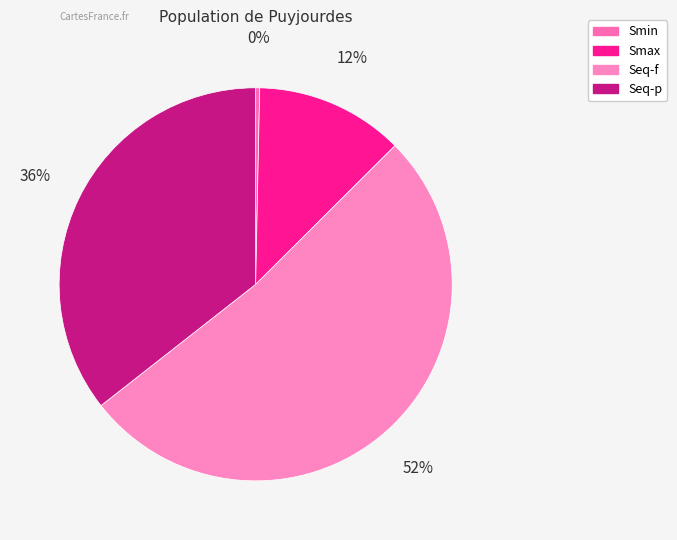

Between Seq-f and Smin, which is larger?

Seq-f